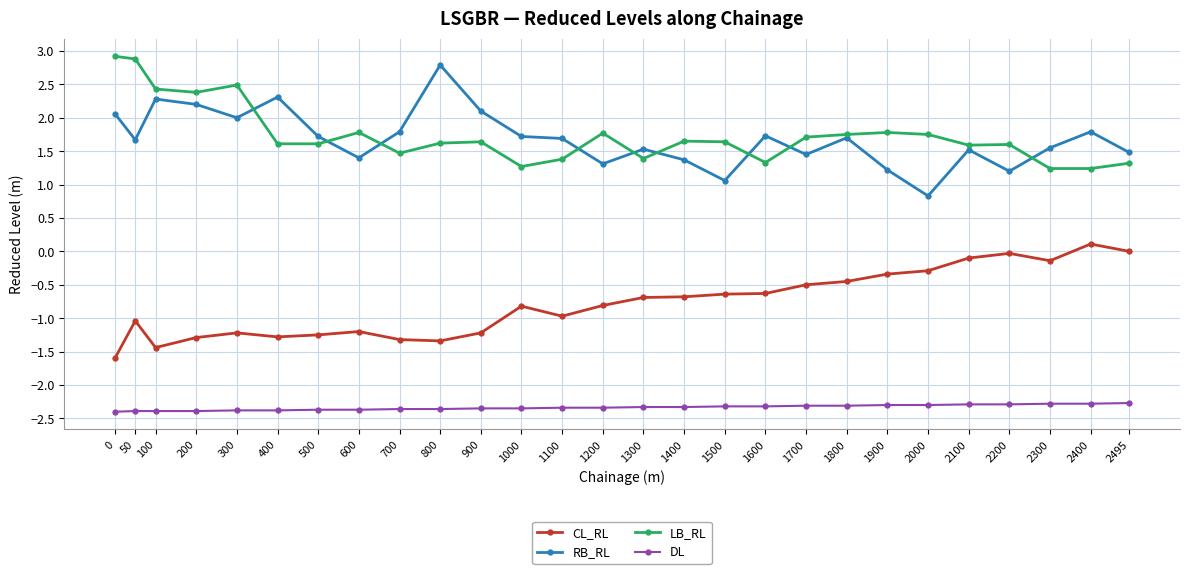

Rank the series at 2495 from highest to lowest value.

RB_RL, LB_RL, CL_RL, DL